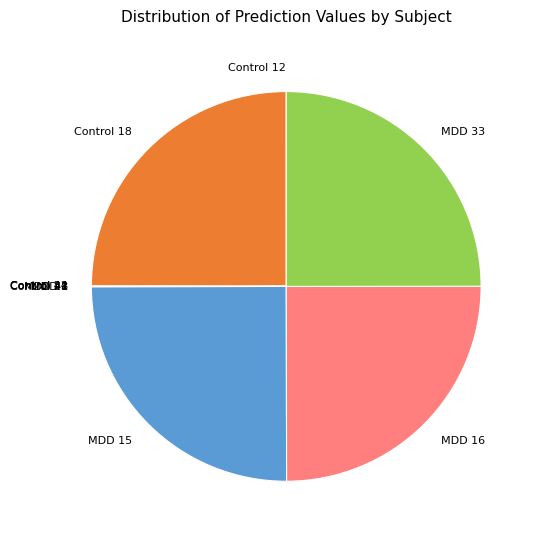

Is there any slice that represents more than half of the pie?

No